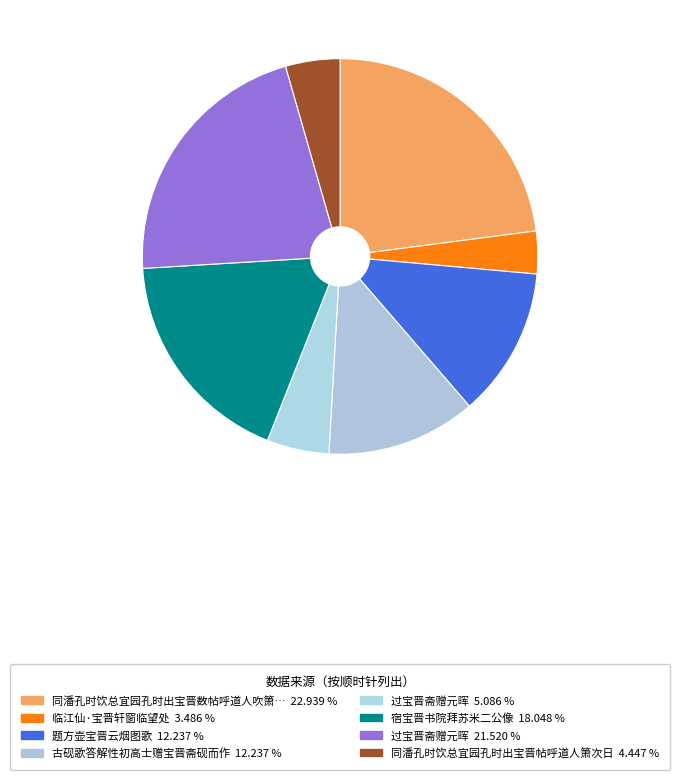

Count the number of slices in the pie.

8